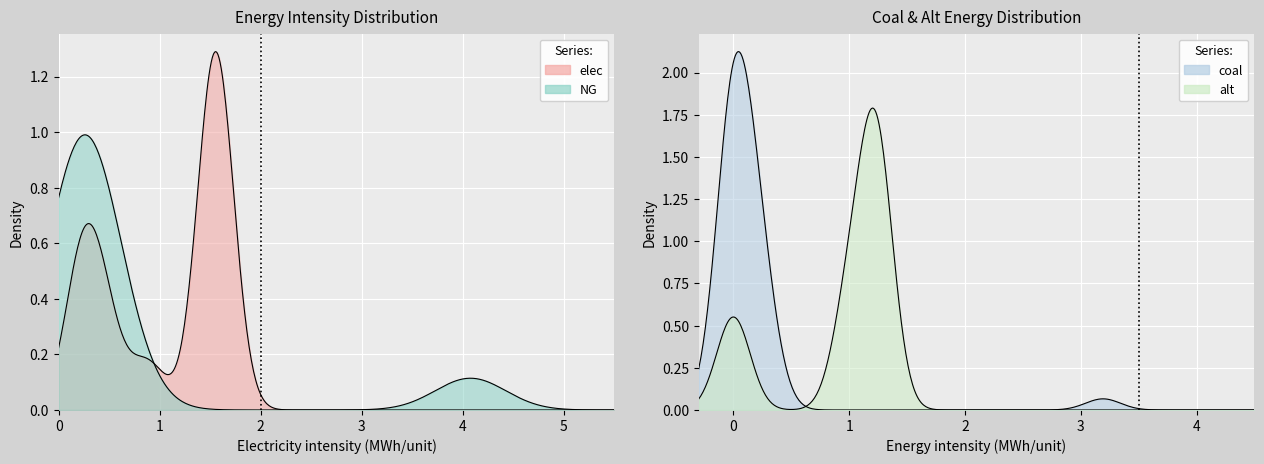

How many distinct data groups are displayed?

4